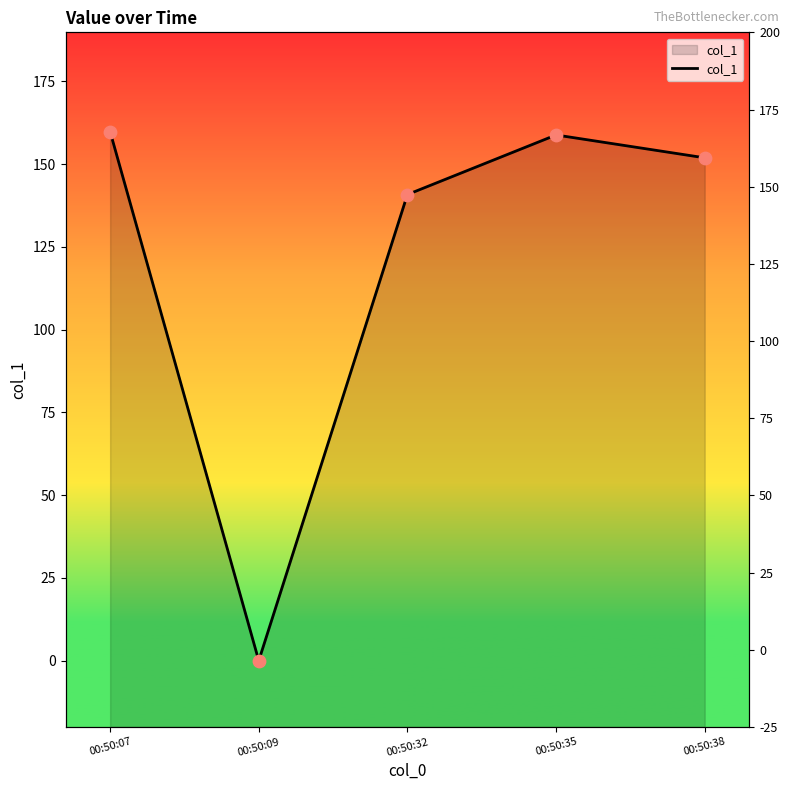

Approximately how many times larger is the value at 00:50:07 compared to 00:50:32?

1.1